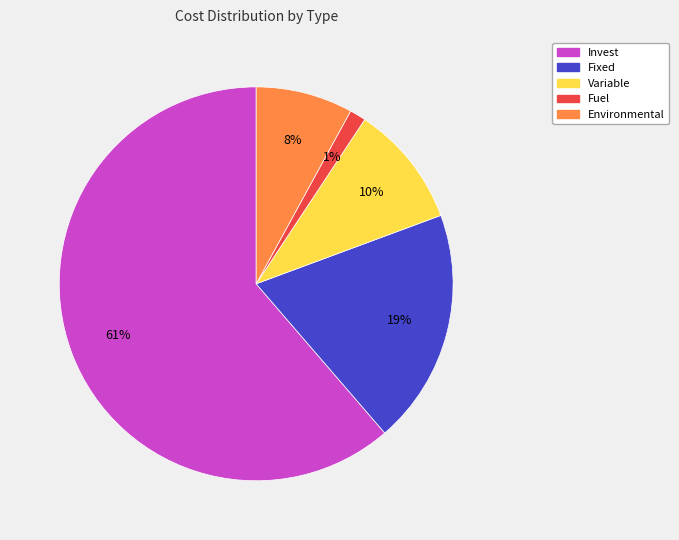

Rank the categories by value from highest to lowest.

Invest, Fixed, Variable, Environmental, Fuel